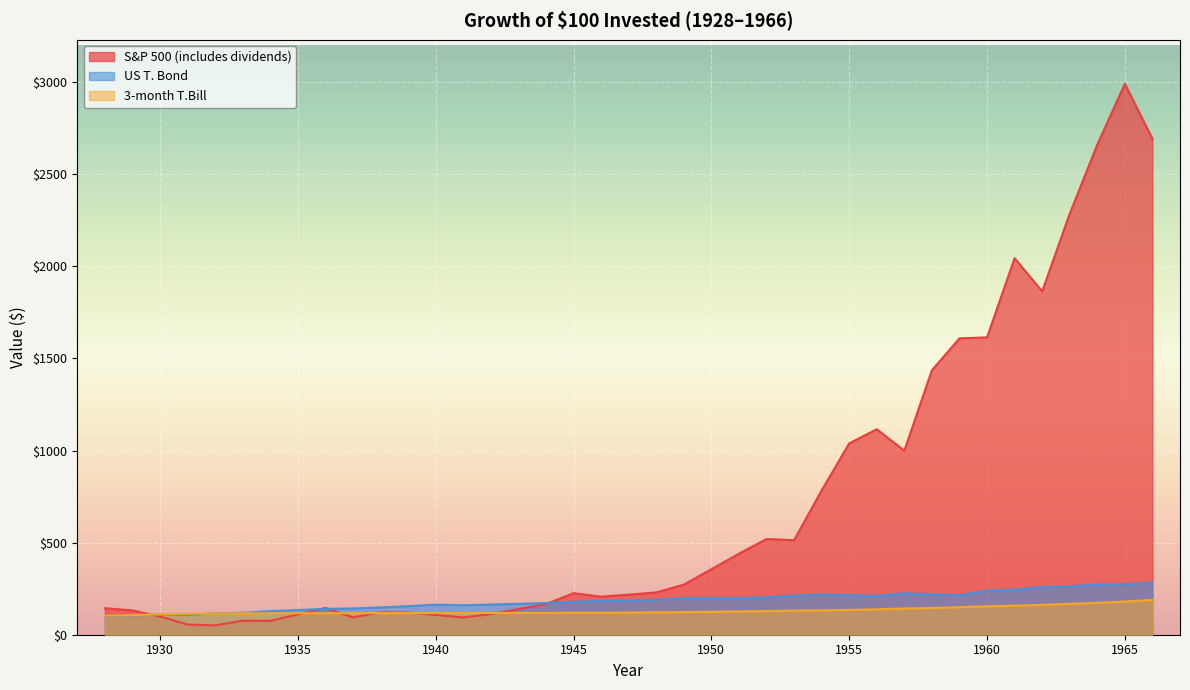

Reading left to right, list all the values displayed in this chart.

S&P 500 (includes dividends): 1928=143.8	1929=131.9	1930=98.8	1931=55.5	1932=50.7	1933=76.0	1934=75.1	1935=110.2	1936=145.4	1937=94.0	1938=121.5	1939=120.2	1940=107.4	1941=93.7	1942=111.6	1943=139.6	1944=166.2	1945=225.7	1946=206.7	1947=217.4	1948=229.8	1949=271.9	1950=355.6	1951=439.8	1952=519.6	1953=513.4	1954=783.2	1955=1038.5	1956=1115.7	1957=999.0	1958=1435.8	1959=1609.0	1960=1614.4	1961=2044.4	1962=1864.3	1963=2285.8	1964=2661.0	1965=2991.0	1966=2692.7
US T. Bond: 1928=100.8	1929=105.1	1930=109.8	1931=107.0	1932=116.4	1933=118.6	1934=128.1	1935=133.8	1936=140.5	1937=142.4	1938=148.4	1939=155.0	1940=163.3	1941=160.0	1942=163.7	1943=167.8	1944=172.1	1945=178.7	1946=184.3	1947=185.9	1948=189.6	1949=198.4	1950=199.3	1951=198.7	1952=203.2	1953=211.6	1954=218.6	1955=215.7	1956=210.8	1957=225.1	1958=220.4	1959=214.6	1960=239.5	1961=244.5	1962=258.4	1963=262.7	1964=272.5	1965=274.5	1966=282.5
3-month T.Bill: 1928=103.1	1929=106.3	1930=111.2	1931=113.7	1932=115.0	1933=116.1	1934=116.4	1935=116.6	1936=116.8	1937=117.1	1938=117.2	1939=117.2	1940=117.3	1941=117.4	1942=117.8	1943=118.3	1944=118.7	1945=119.2	1946=119.6	1947=120.3	1948=121.6	1949=123.0	1950=124.4	1951=126.3	1952=128.5	1953=130.9	1954=132.2	1955=134.4	1956=138.0	1957=142.4	1958=144.9	1959=149.8	1960=154.2	1961=157.8	1962=162.2	1963=167.3	1964=173.2	1965=180.0	1966=188.8